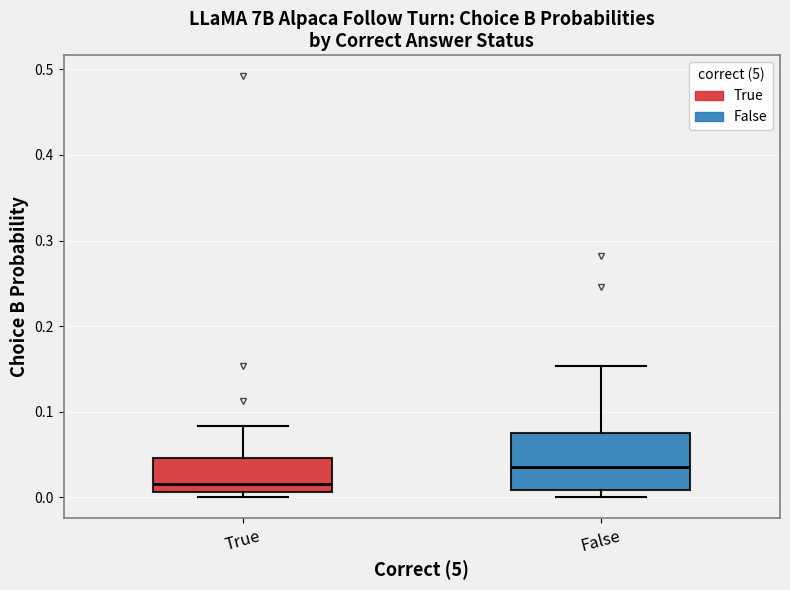

Where does the median line of the box for True sit on the y-axis? The values are not printed on the chart, so give them approximately, as read against the axis.

0.02